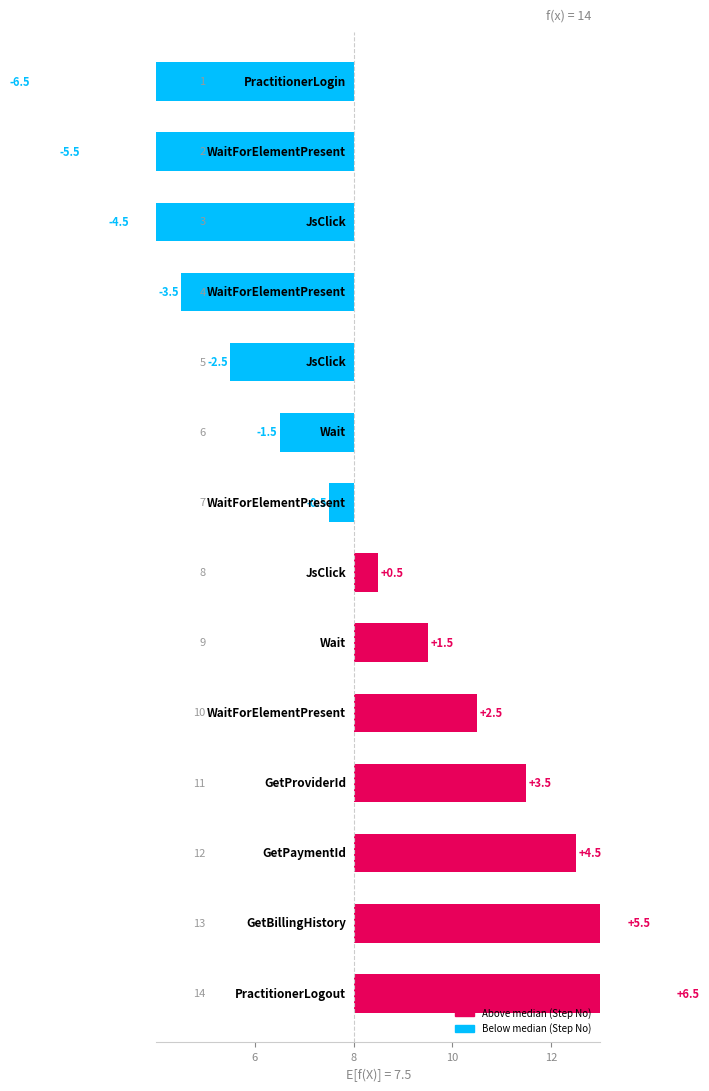

What is the minimum value shown in the chart?

-6.5